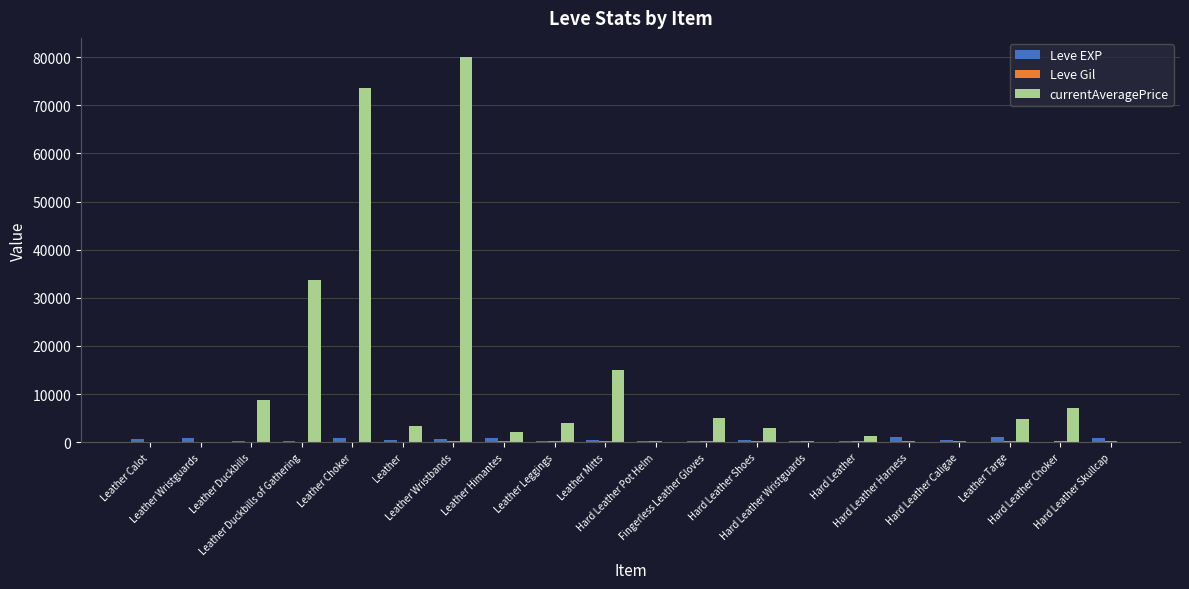

What is the highest value of the currentAveragePrice series?

80000